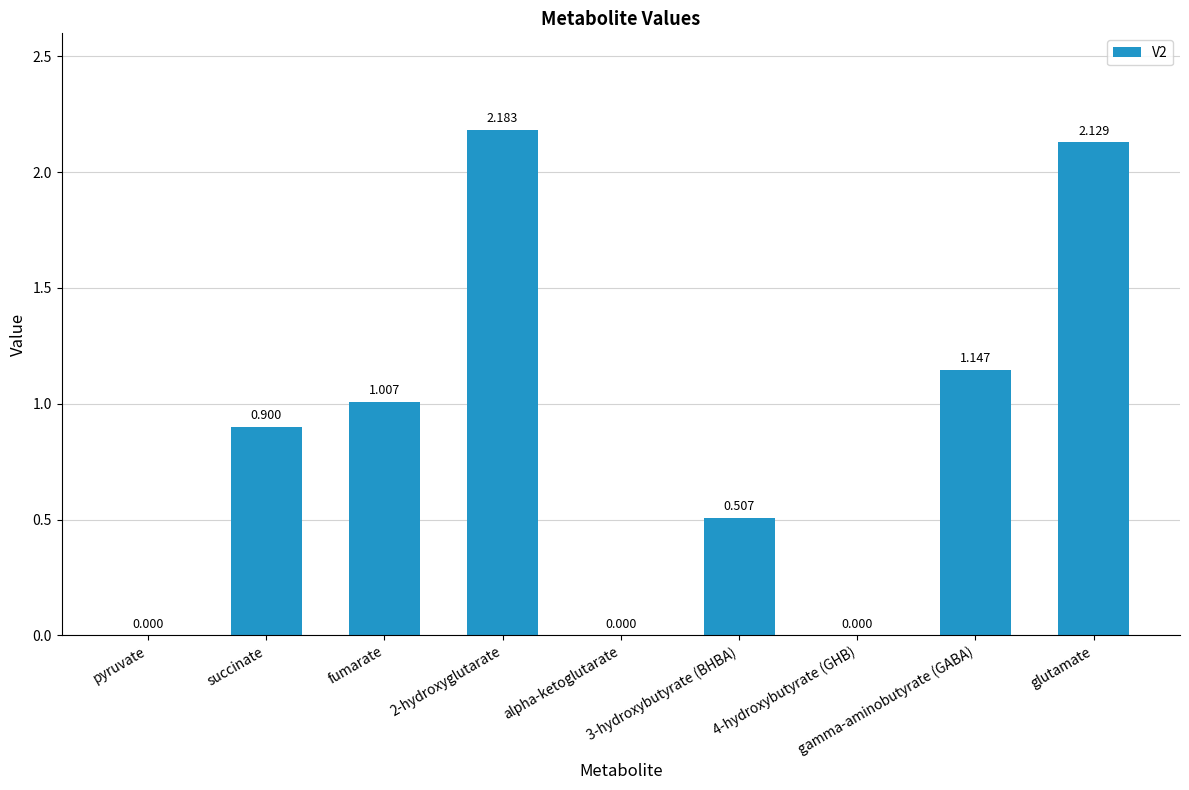

Where is the data nearest to the value 1?

fumarate